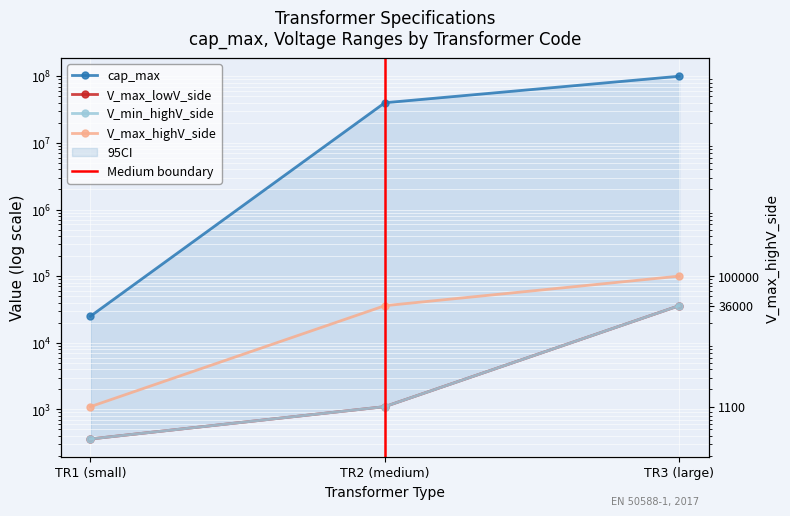

Reading left to right, what are all the values shown in this chart?

cap_max: TR1 (small)=25000	TR2 (medium)=40000000	TR3 (large)=100000000
V_max_lowV_side: TR1 (small)=360	TR2 (medium)=1100	TR3 (large)=36000
V_min_highV_side: TR1 (small)=360	TR2 (medium)=1100	TR3 (large)=36000
V_max_highV_side: TR1 (small)=1100	TR2 (medium)=36000	TR3 (large)=100000